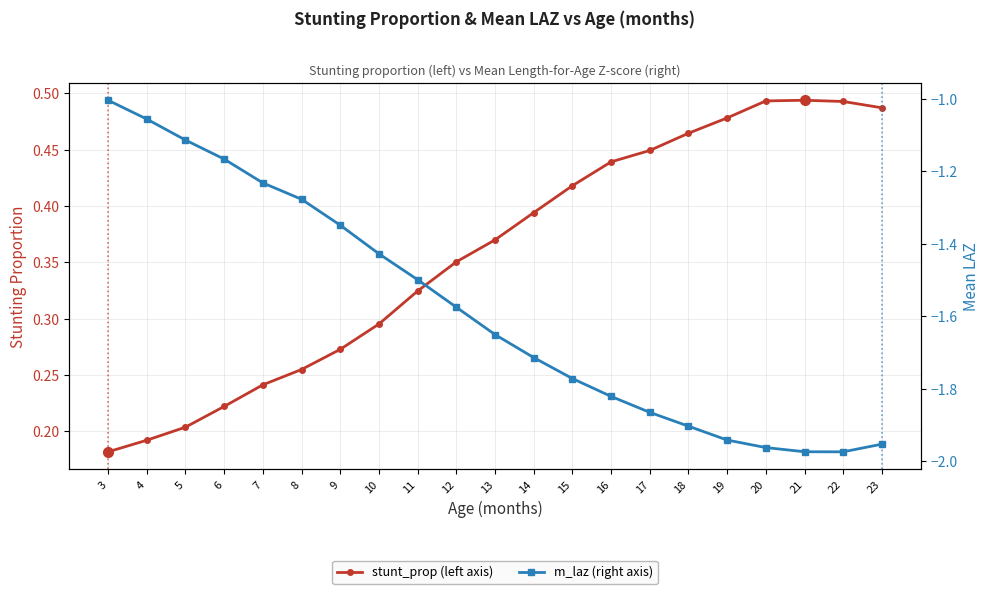

What is the spread (max minus min) of values at 17?

2.3